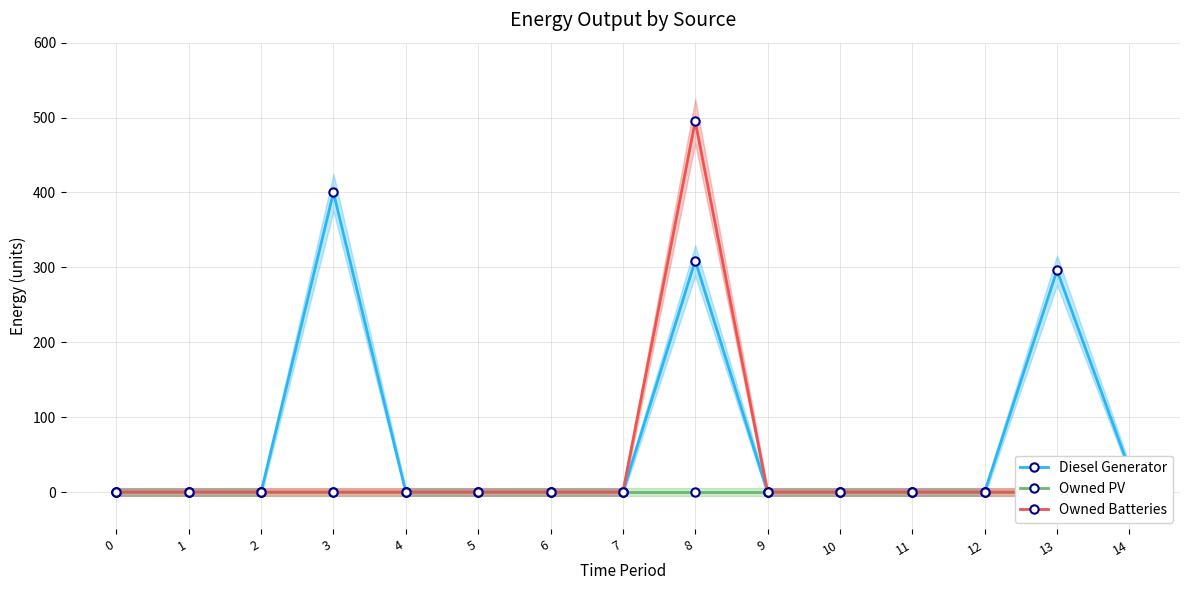

Does the chart display data point markers on the line(s)?

Yes